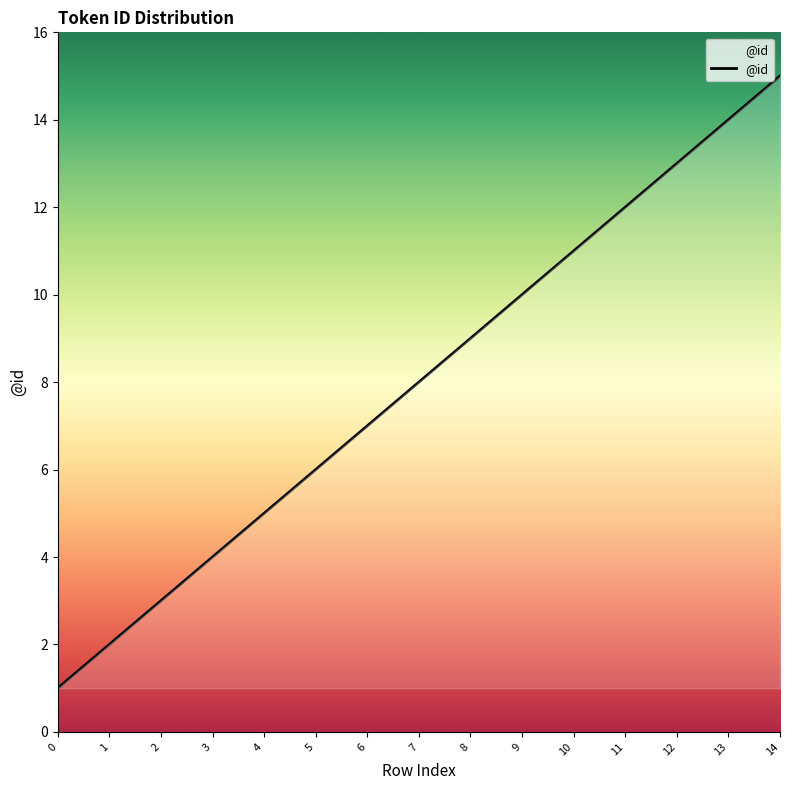

How many lines are shown in the chart?

1